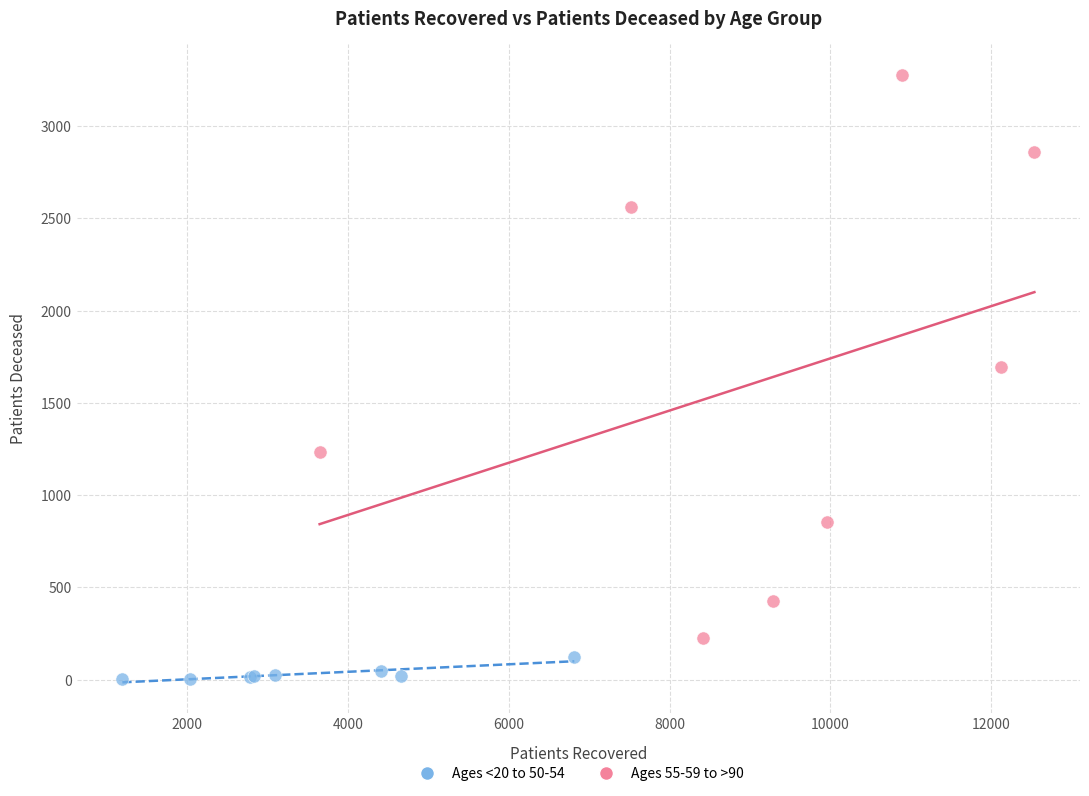

What are all the series names shown in the legend?

Ages <20 to 50-54, Ages 55-59 to >90